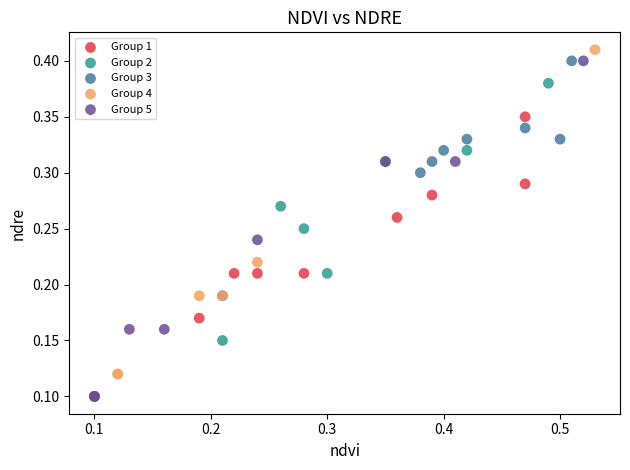

What are all the series names shown in the legend?

Group 1, Group 2, Group 3, Group 4, Group 5